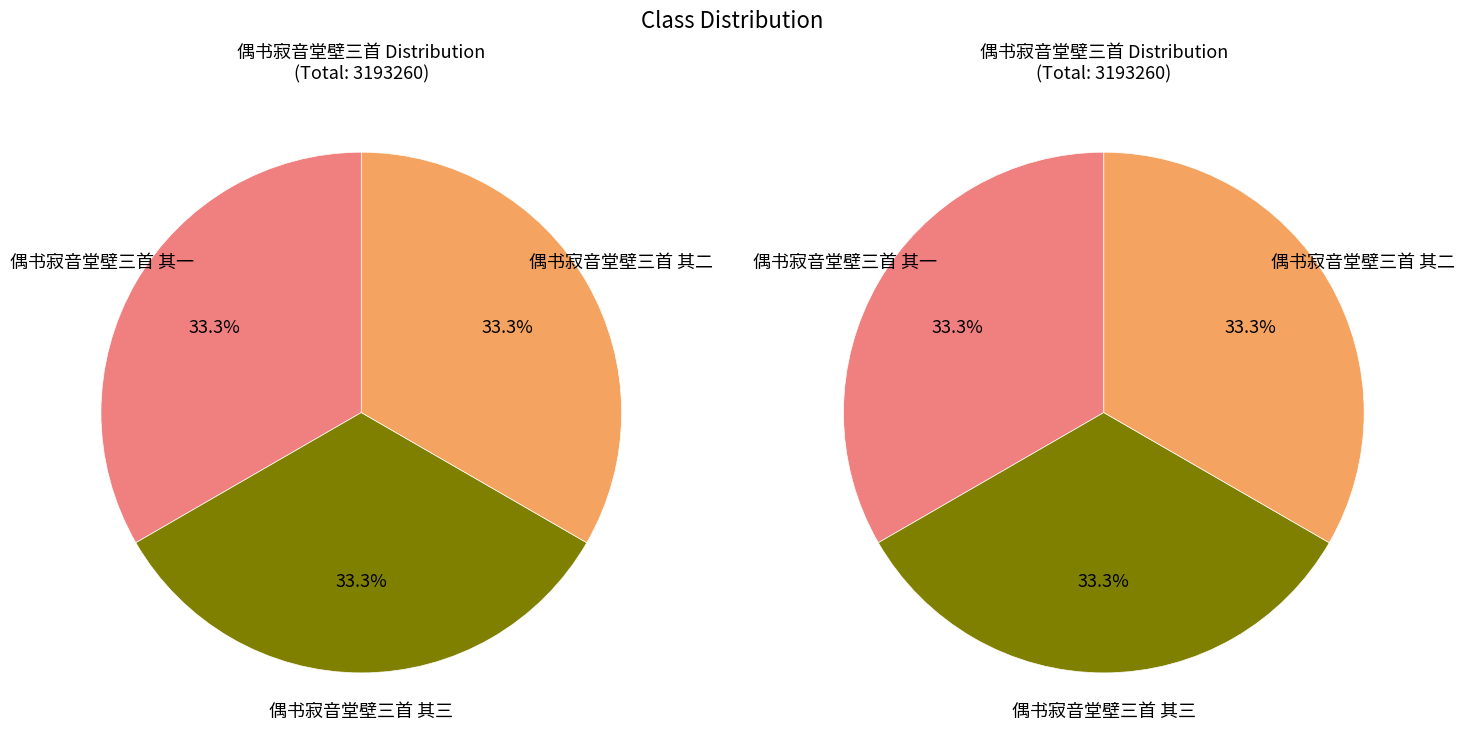

Is there a majority slice in this chart?

No